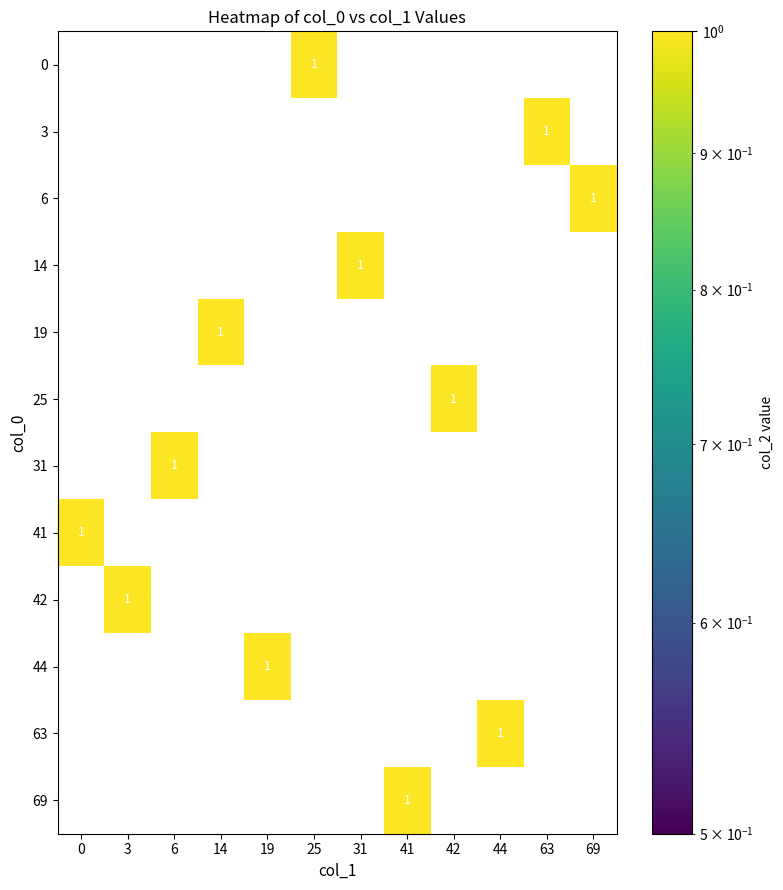

At how many categories does at least one series exceed 0?

12